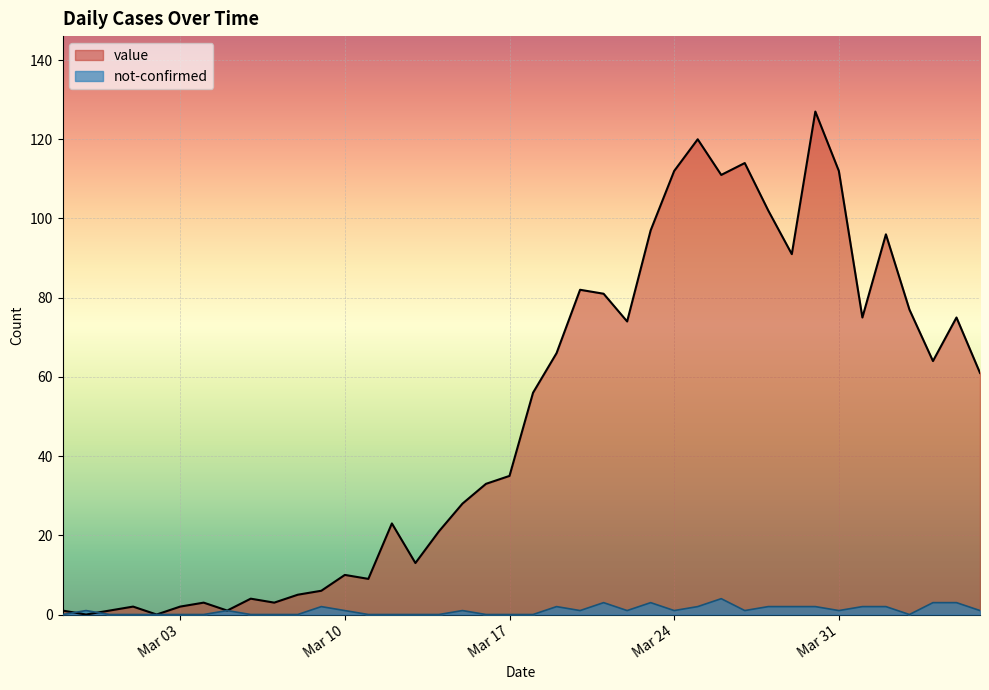

The value series shows 164 at 2020-03-28. True or false?

False